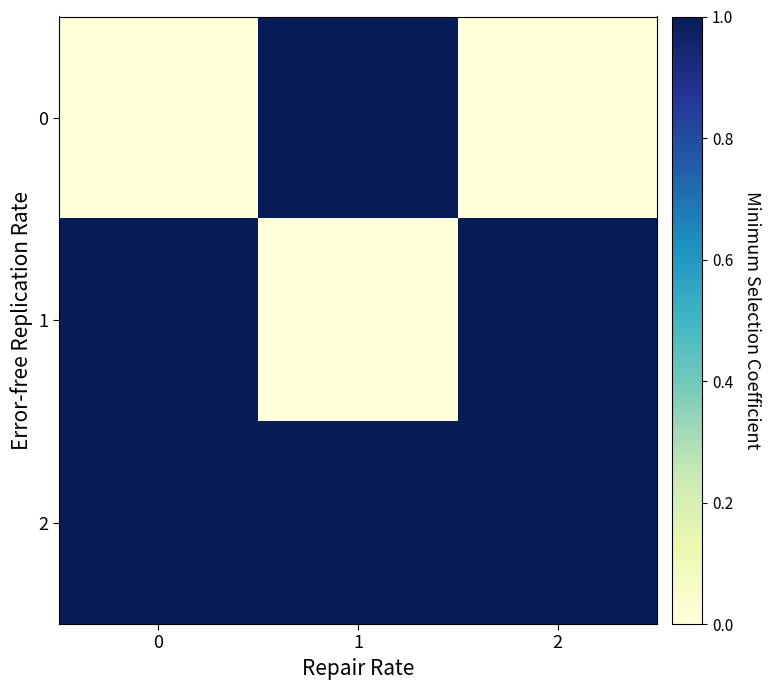

Reading right to left, transcribe all the data shown in this chart.

0: 2=0	1=2	0=0
1: 2=1	1=0	0=1
2: 2=1	1=1	0=1